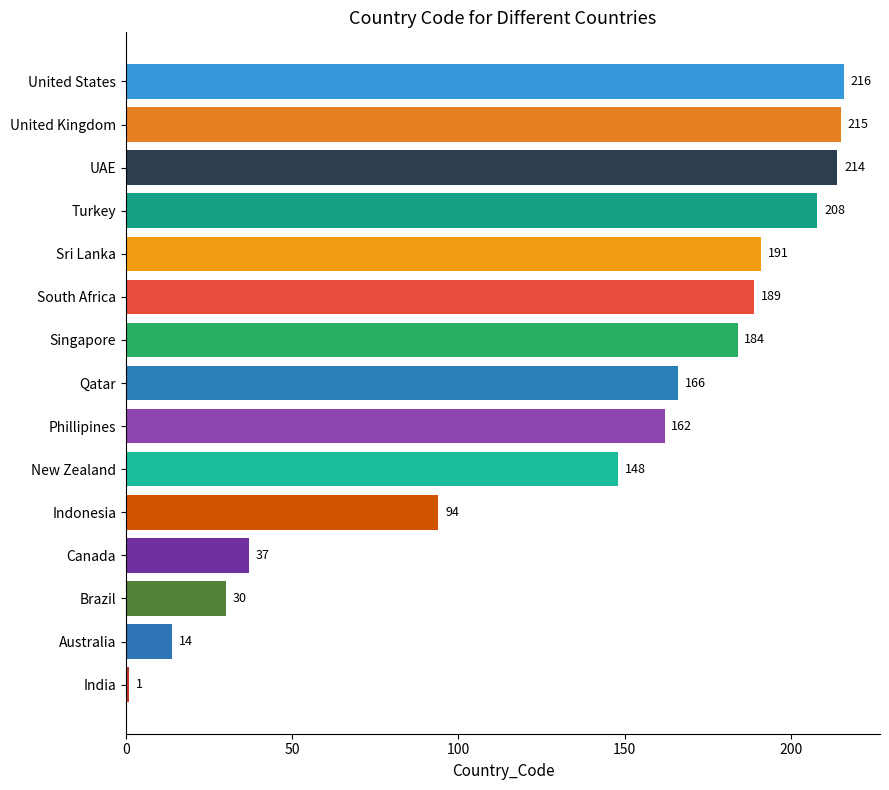

The chart shows a value of 30 at Brazil. True or false?

True